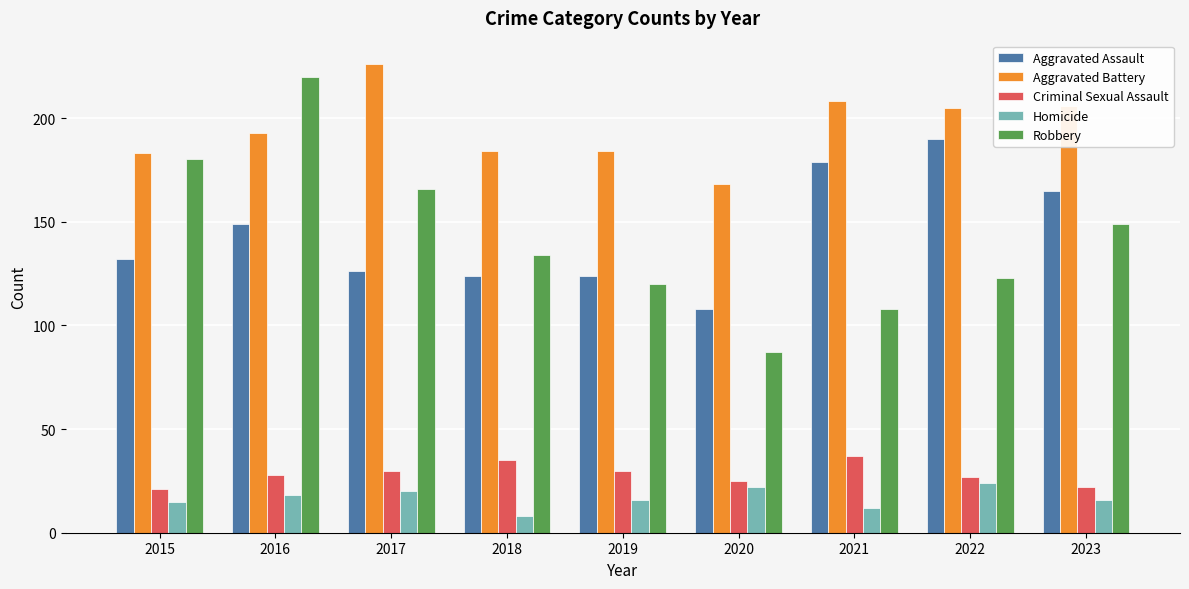

What is the value of the Aggravated Battery bar at the 9th from the left?

206